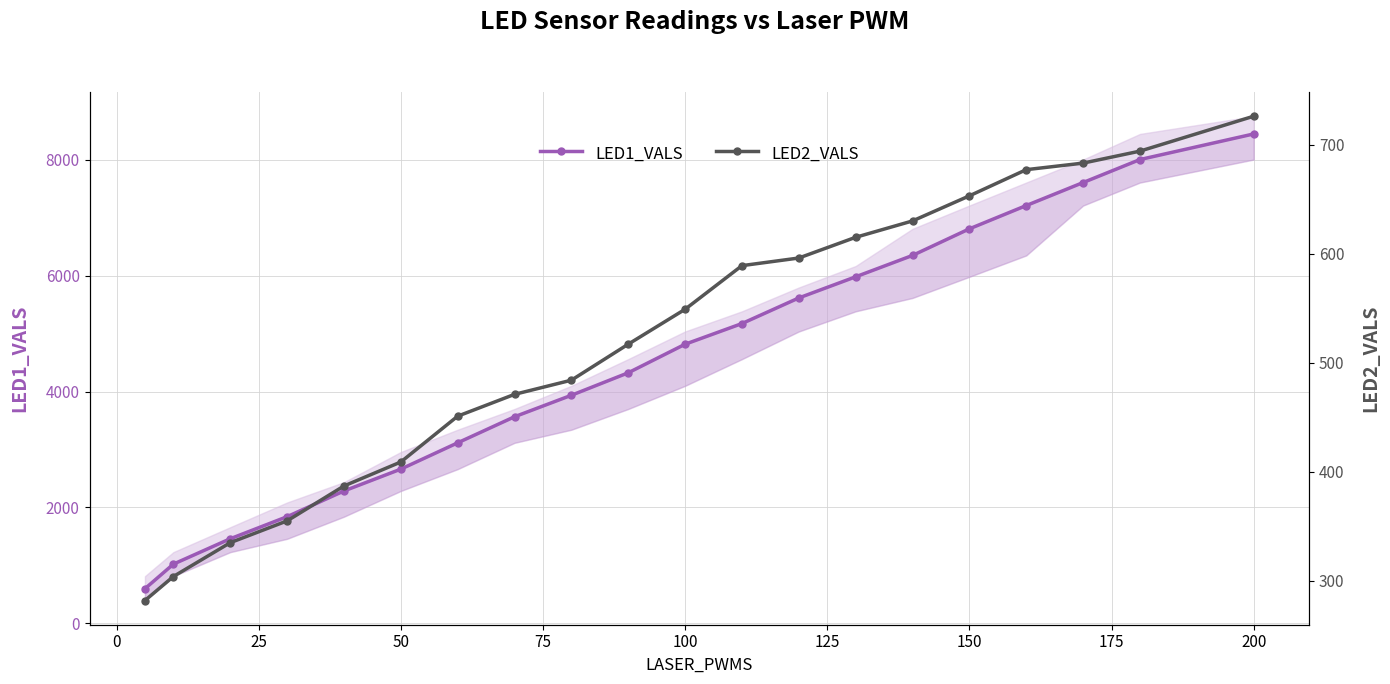

What is the average value of the LED2_VALS series?

520